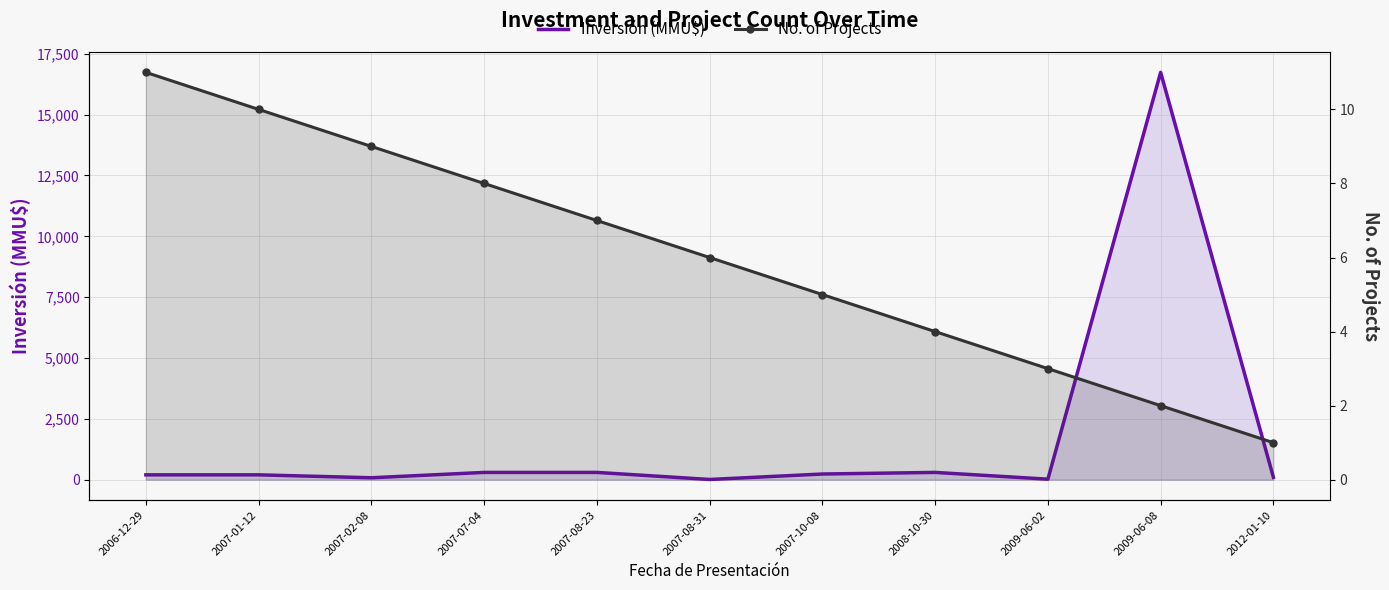

Rank the categories by Inversión (MMU$) value from lowest to highest.

2007-08-31, 2009-06-02, 2007-02-08, 2012-01-10, 2006-12-29, 2007-01-12, 2007-10-08, 2007-07-04, 2007-08-23, 2008-10-30, 2009-06-08